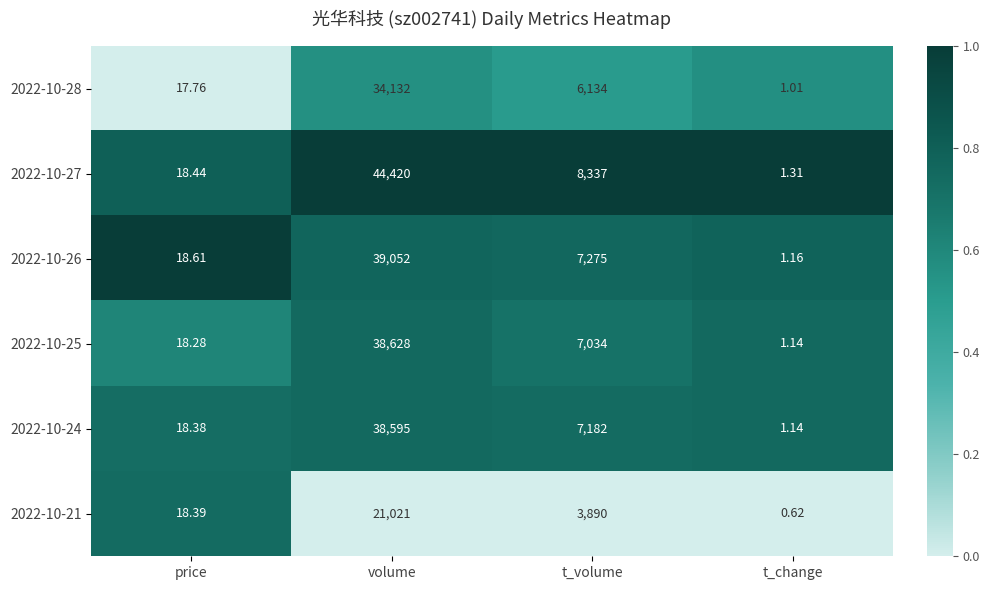

At which label does 2022-10-24 first exceed 7182?

volume